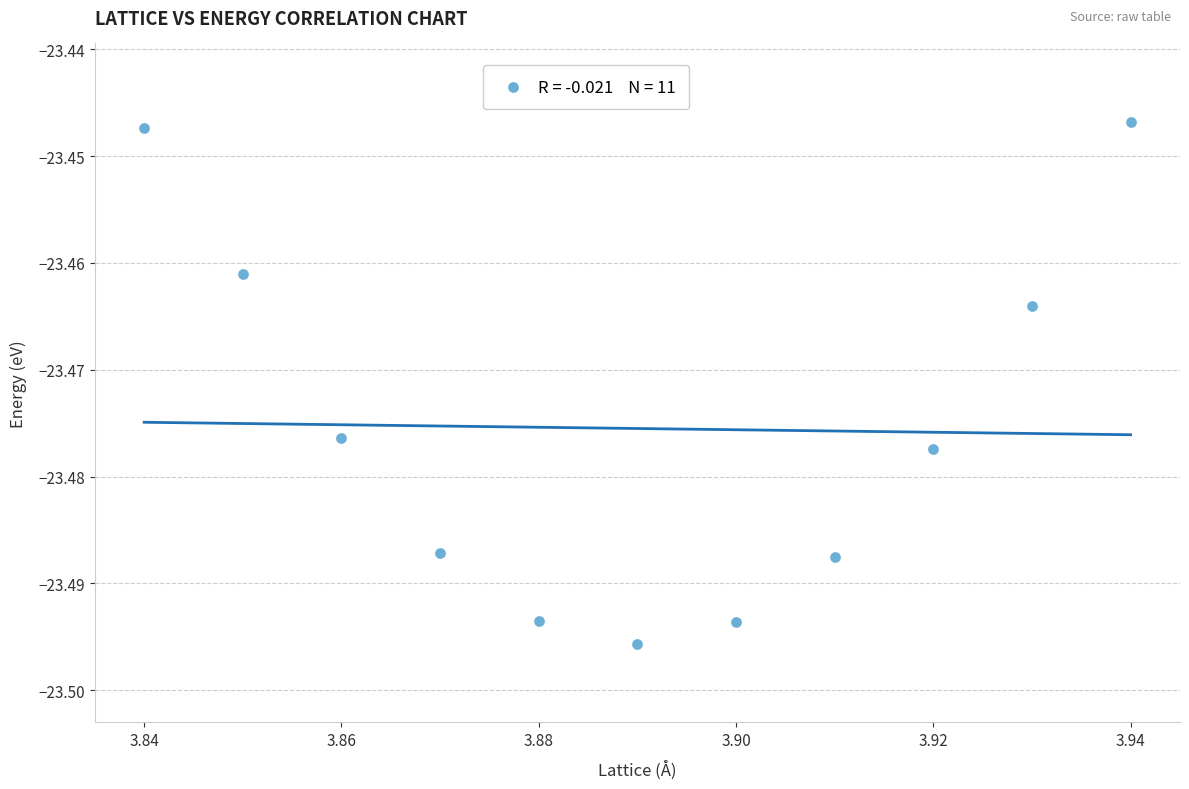

What is the average X value?

3.9